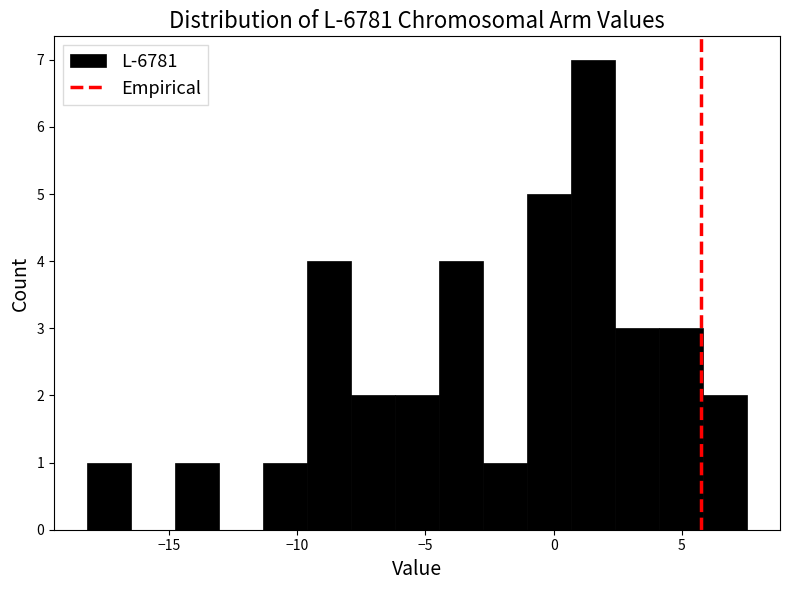

Around what value on the x-axis is the tallest bar? Give the approximate position of its centre, as read against the axis.

1.5